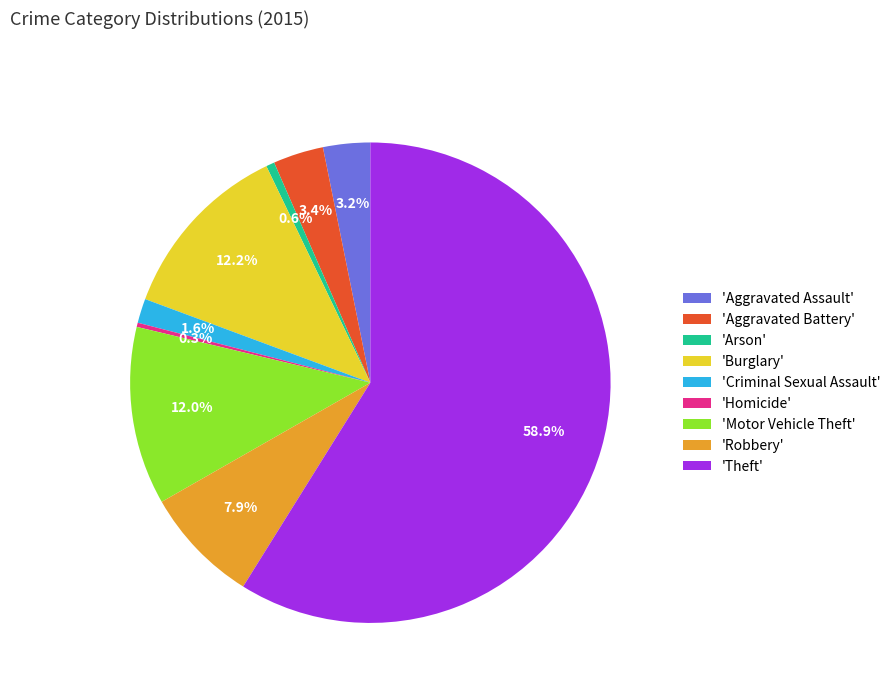

What is the total percentage of 'Motor Vehicle Theft' and 'Robbery'?

19.9%